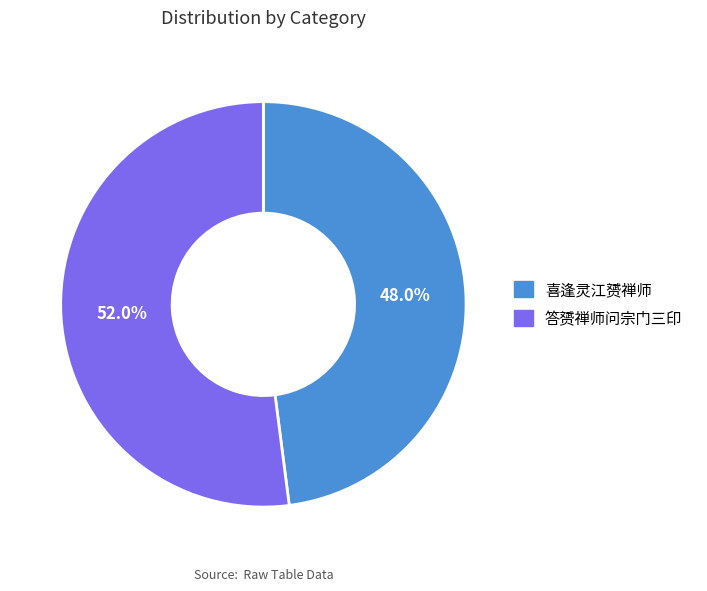

Which category has the biggest portion of the pie?

答赟禅师问宗门三印